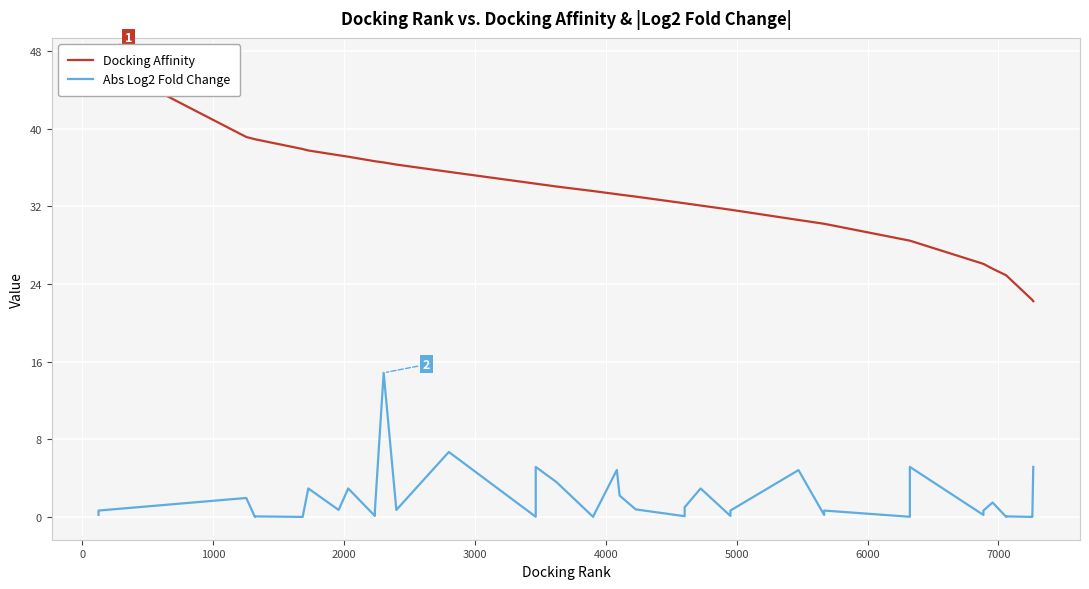

What is the sum of all Docking Affinity values?

1314.2